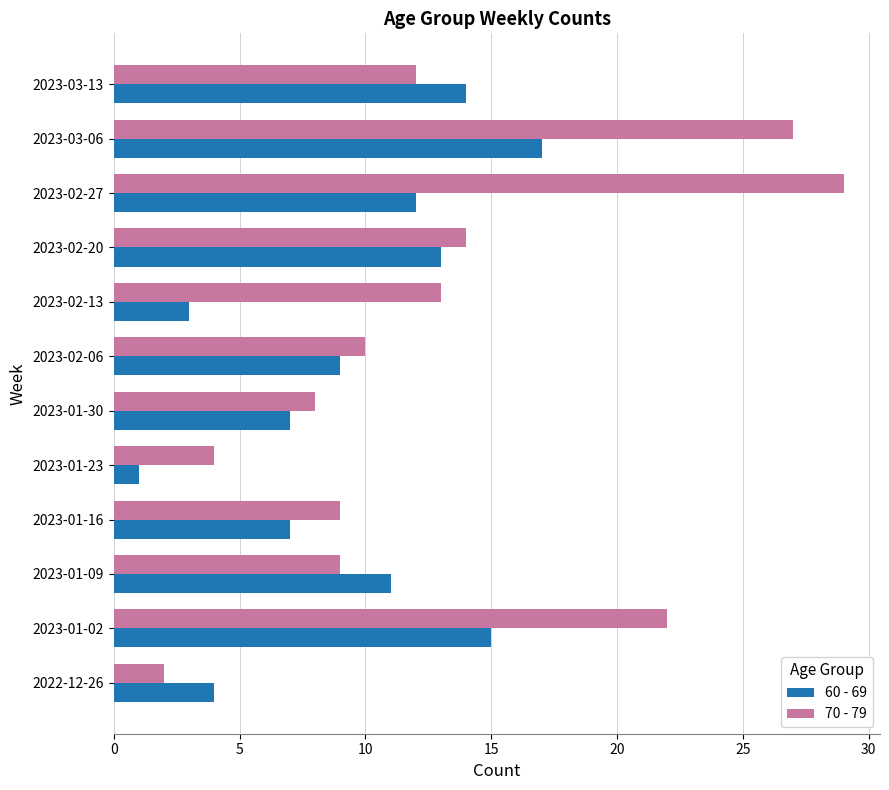

What is the difference between the 70 - 79 values at 2023-02-27 and 2023-03-13?

17